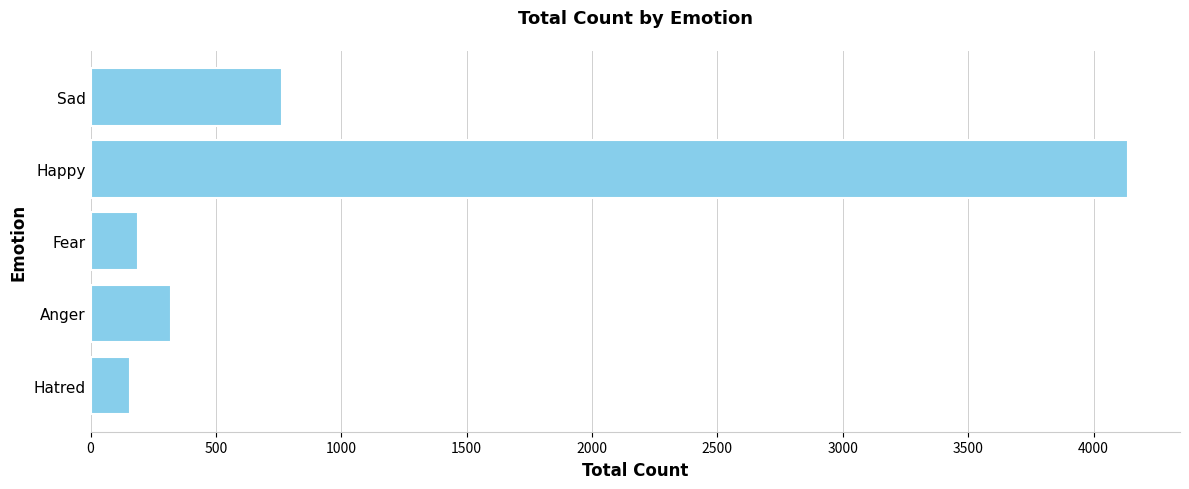

The chart shows a value of 479 at Anger. True or false?

False